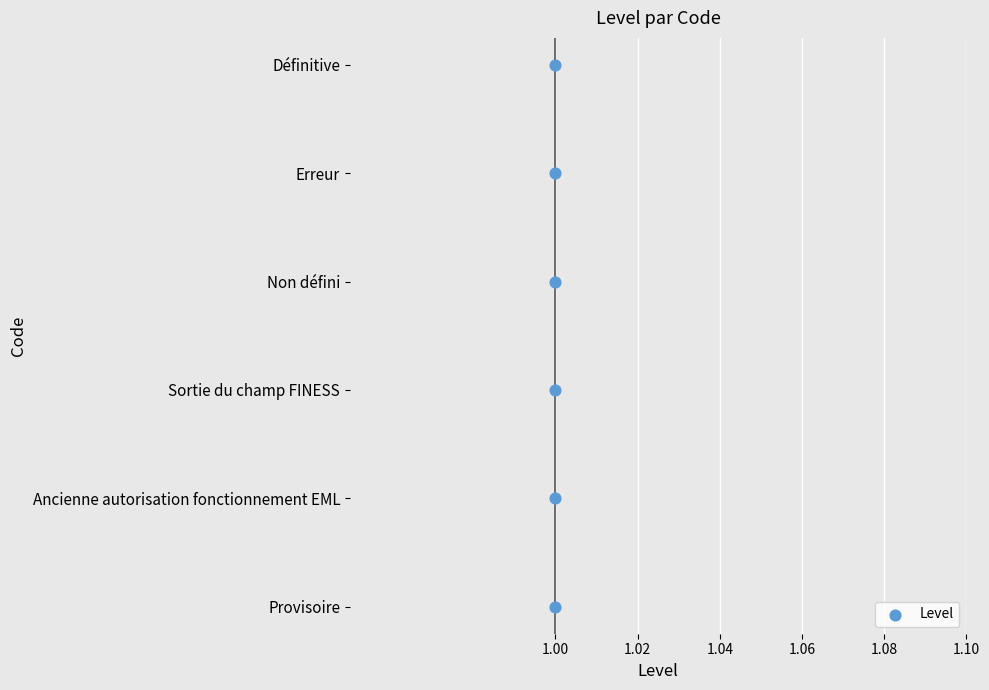

Between 1.06 and 1.02, which is larger?

1.06